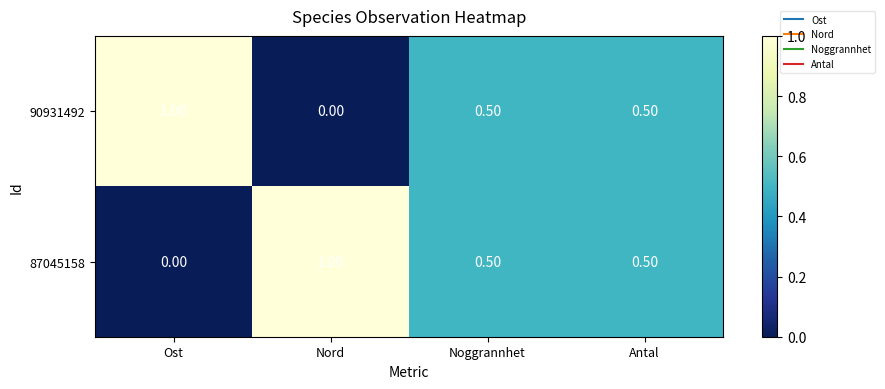

What is the total value across all series at Ost?

1.0